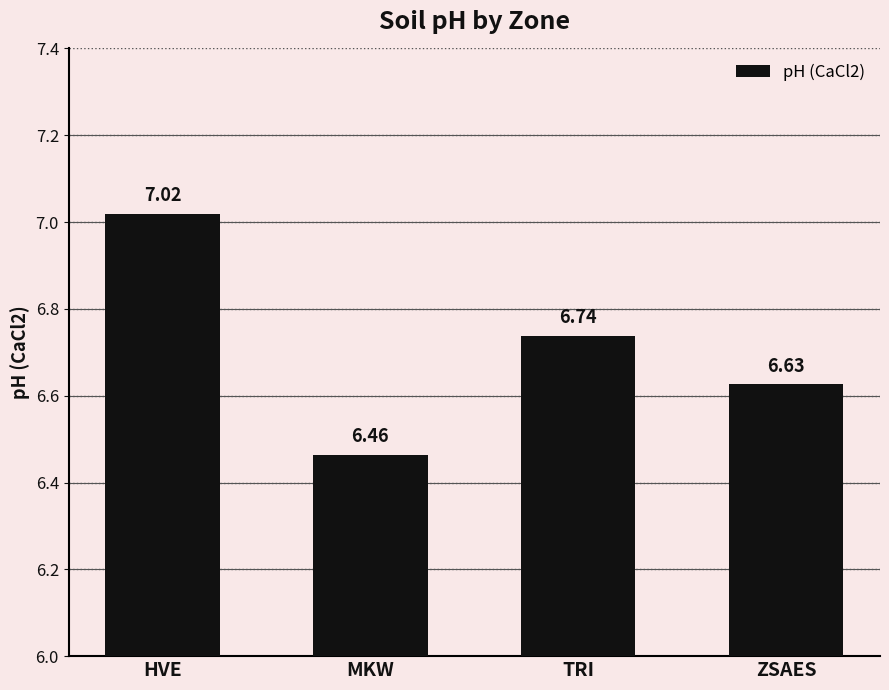

Which has a higher value, ZSAES or HVE?

HVE